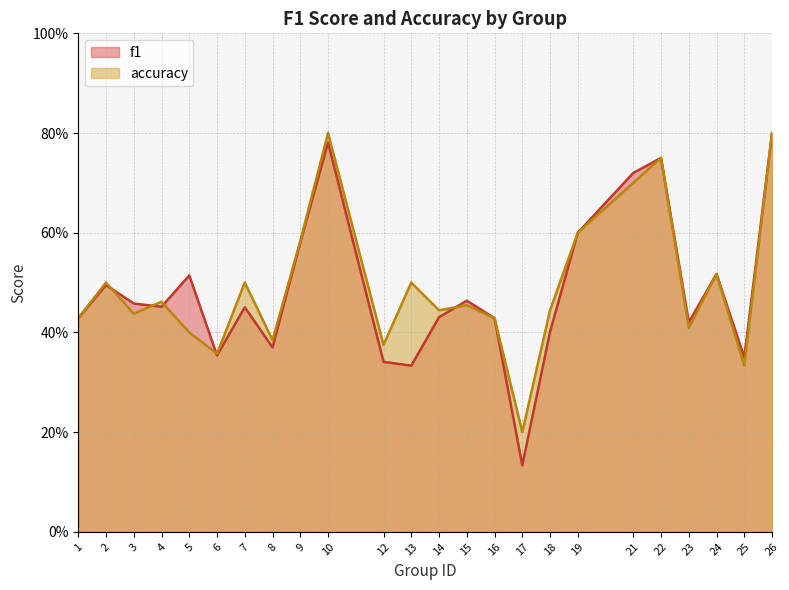

How many interior local peaks does the accuracy series have?

8